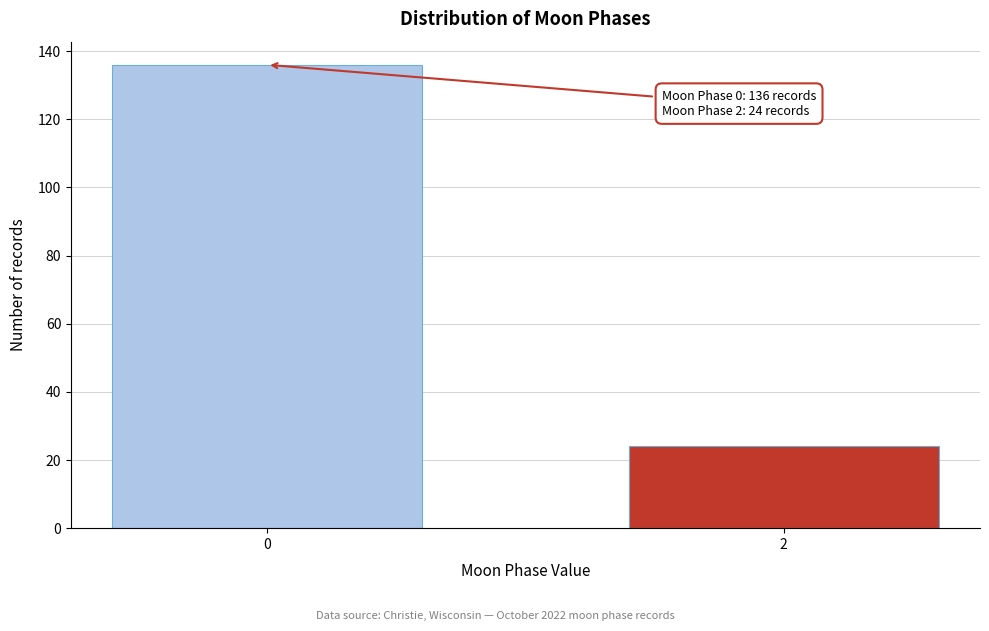

Reading right to left, list all the values displayed in this chart.

2=24	0=136